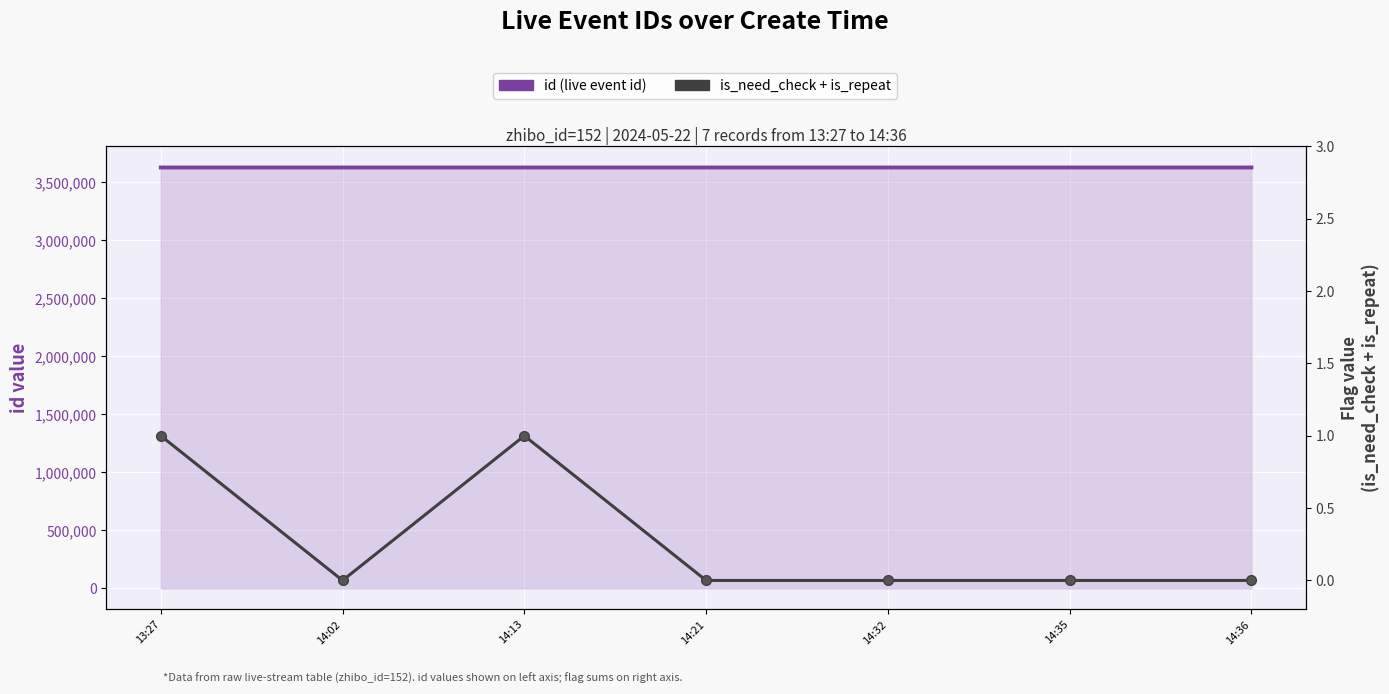

Reading left to right, list all the values displayed in this chart.

id (live event id): 3627797	3627838	3627851	3627867	3627884	3627893	3627894
is_need_check + is_repeat: 1	0	1	0	0	0	0